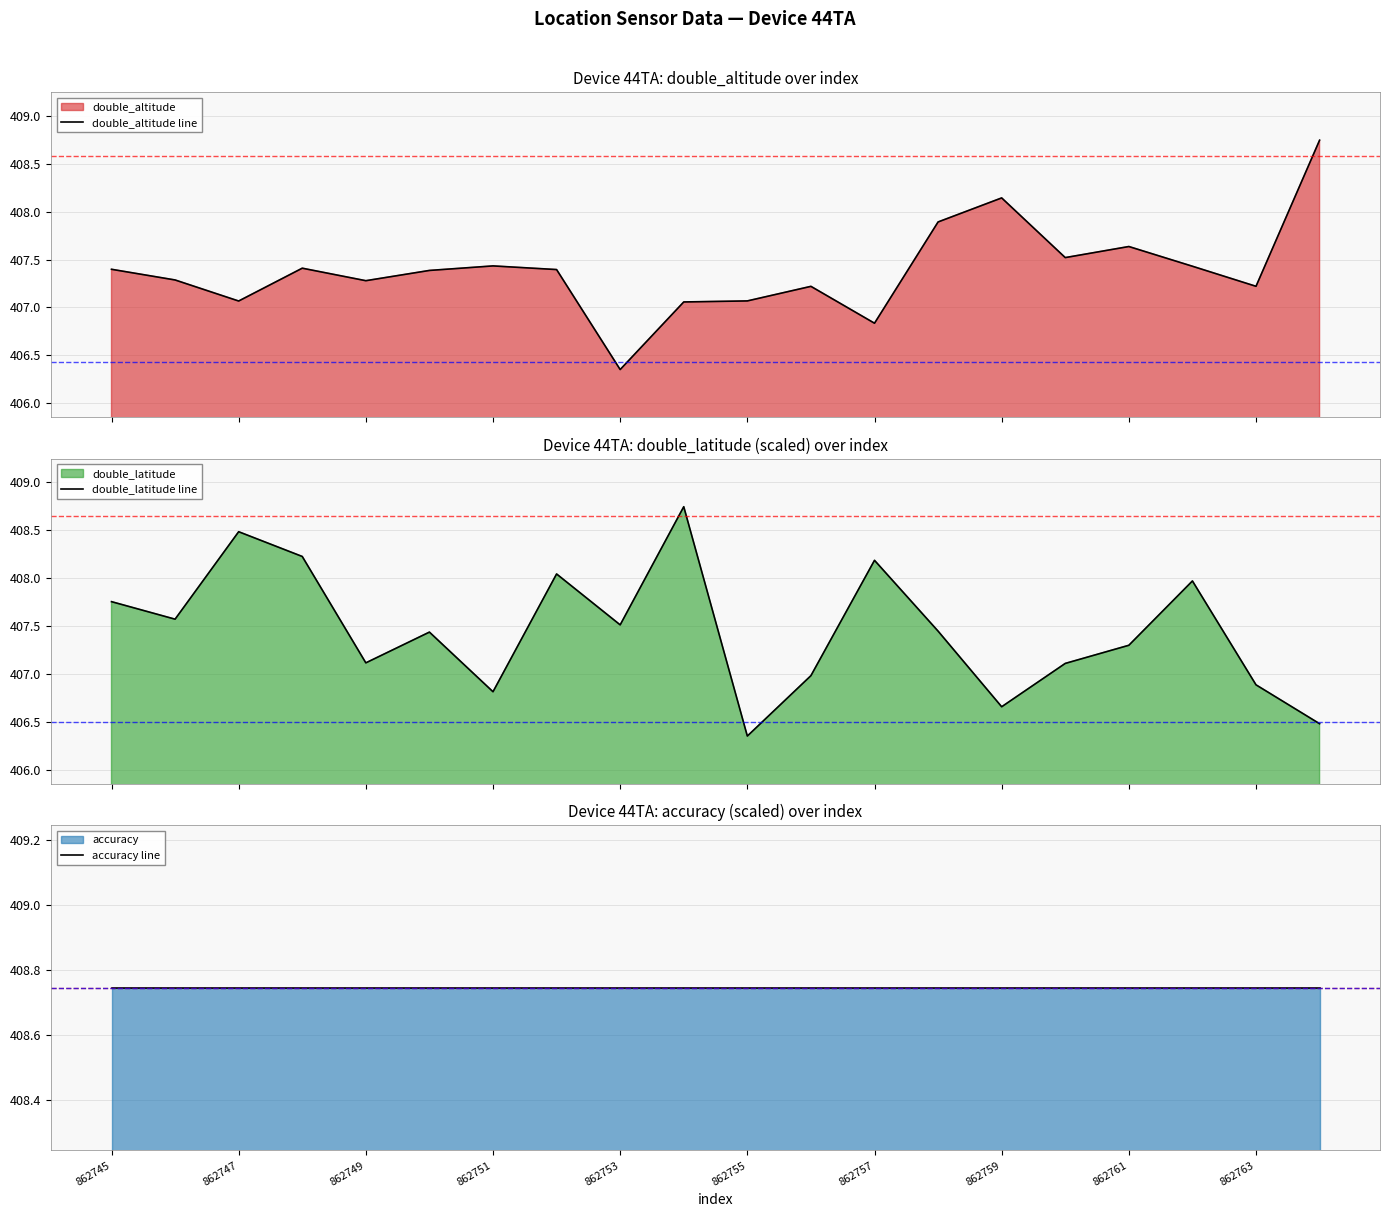

What is the total value across all series at 862749?

1223.1